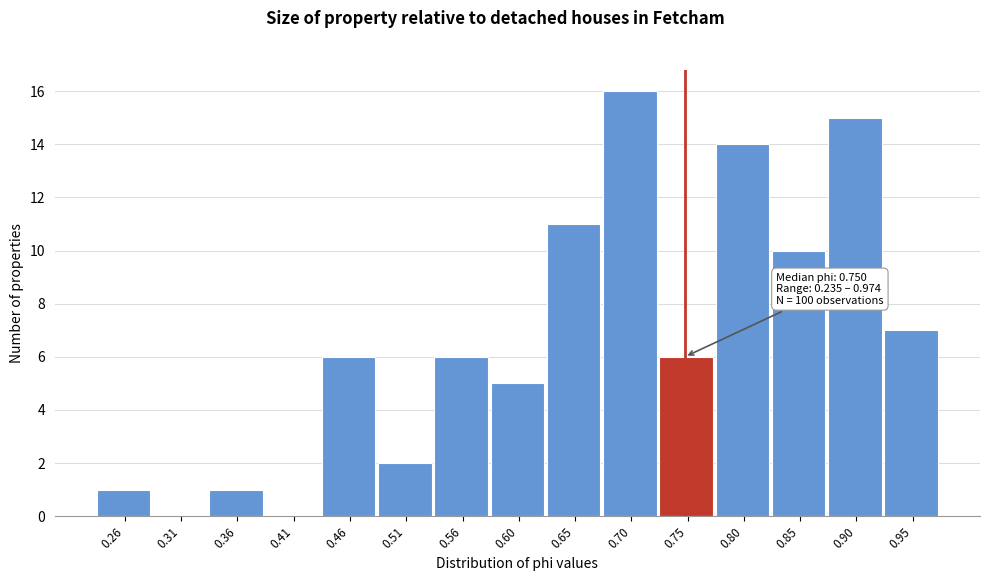

Over which range of the x-axis is the bar tallest?

0.680 to 0.730